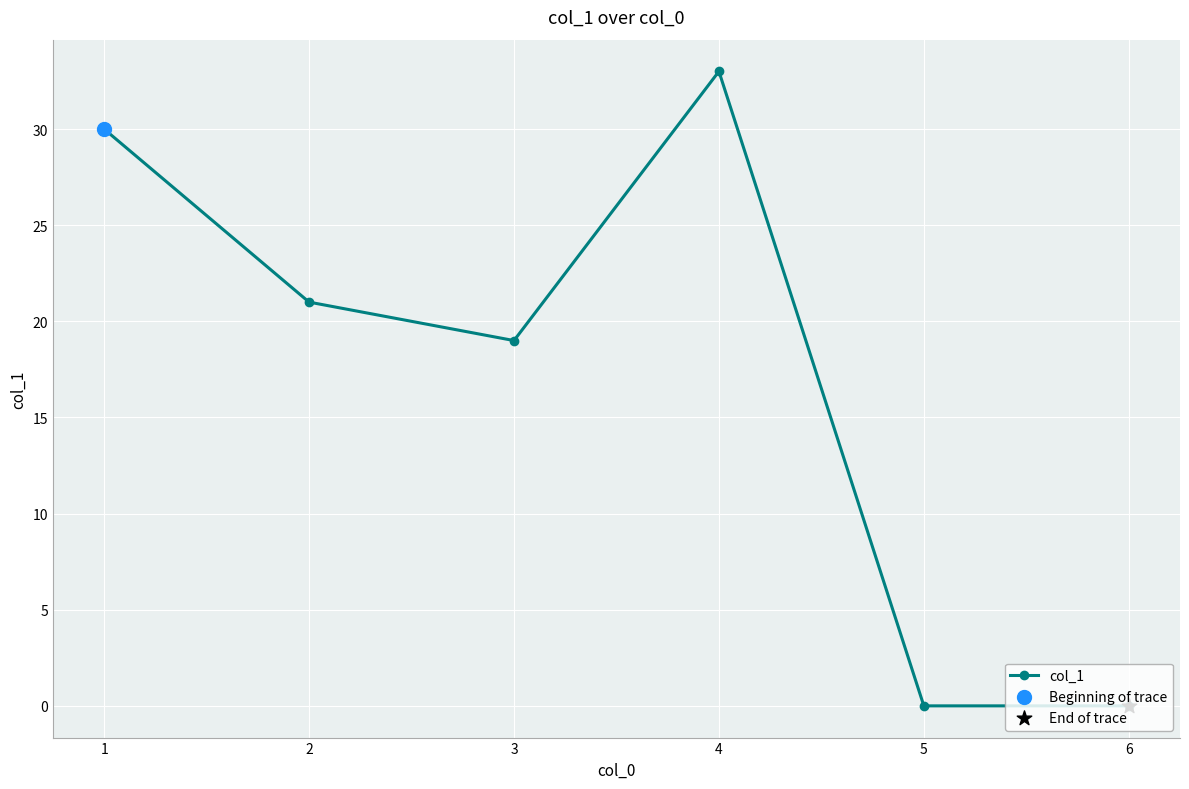

Which has a higher value, 1 or 4?

4